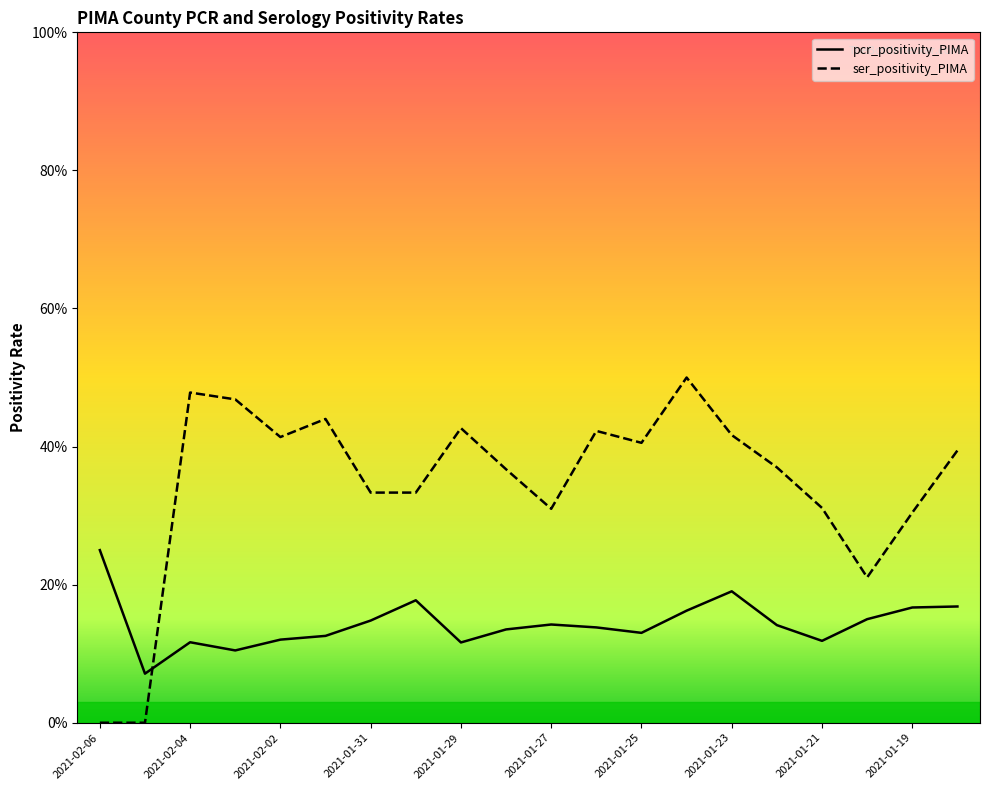

How many interior local peaks does the pcr_positivity_PIMA series have?

4